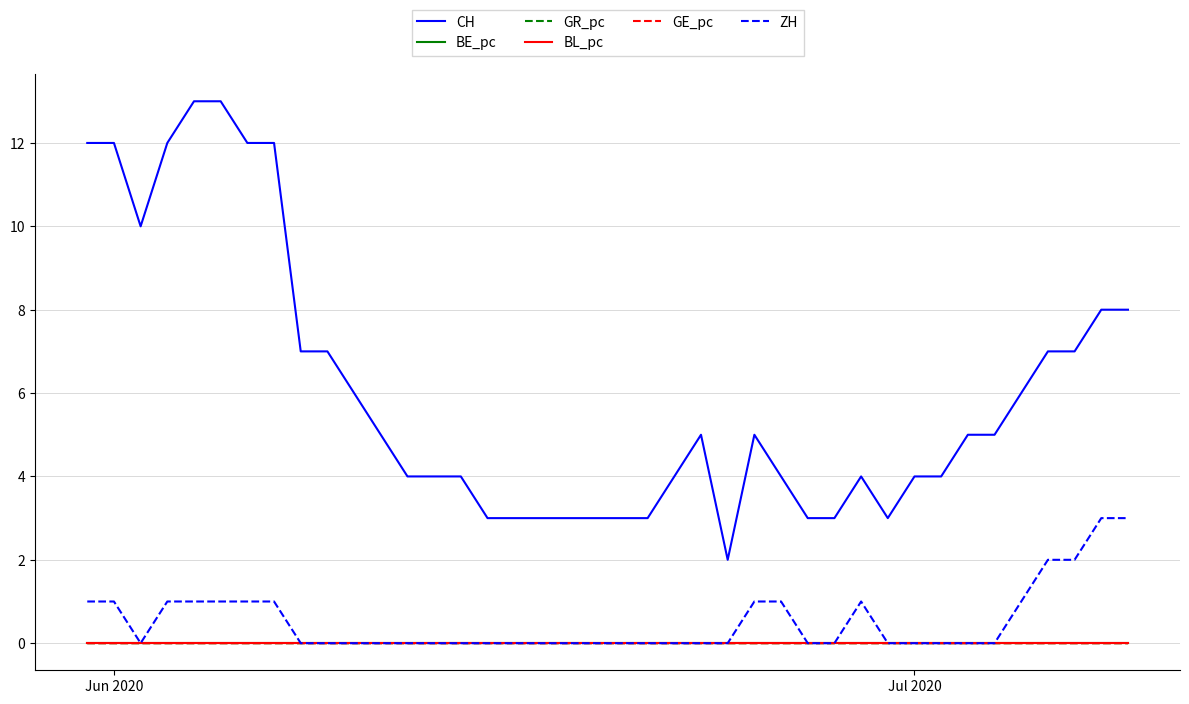

Which series has the largest total across all categories?

CH